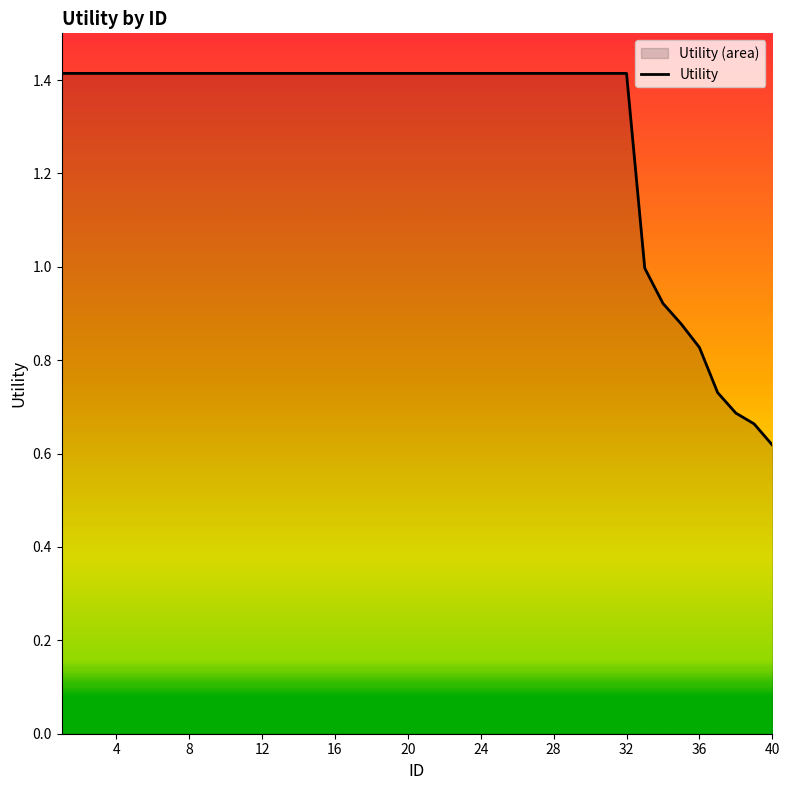

How many lines are shown in the chart?

1